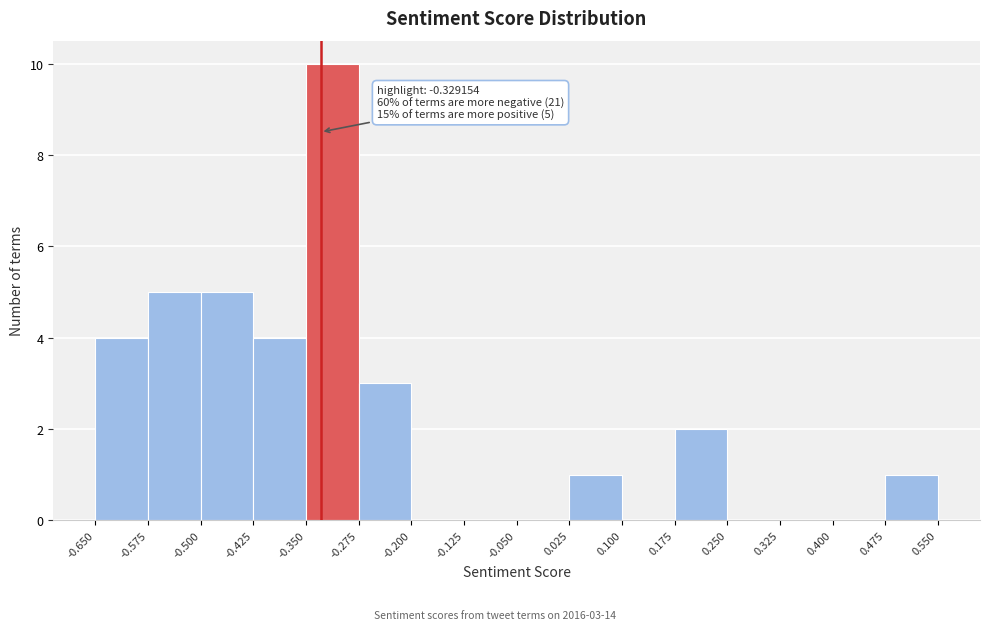

Over which range of the x-axis is the bar tallest?

-0.350 to -0.275